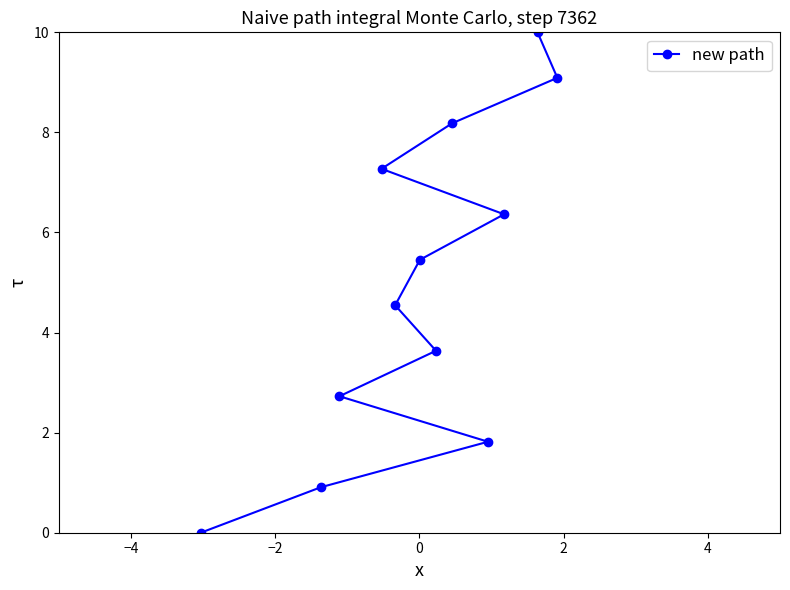

What is the value of the 6th point from the left?

5.5